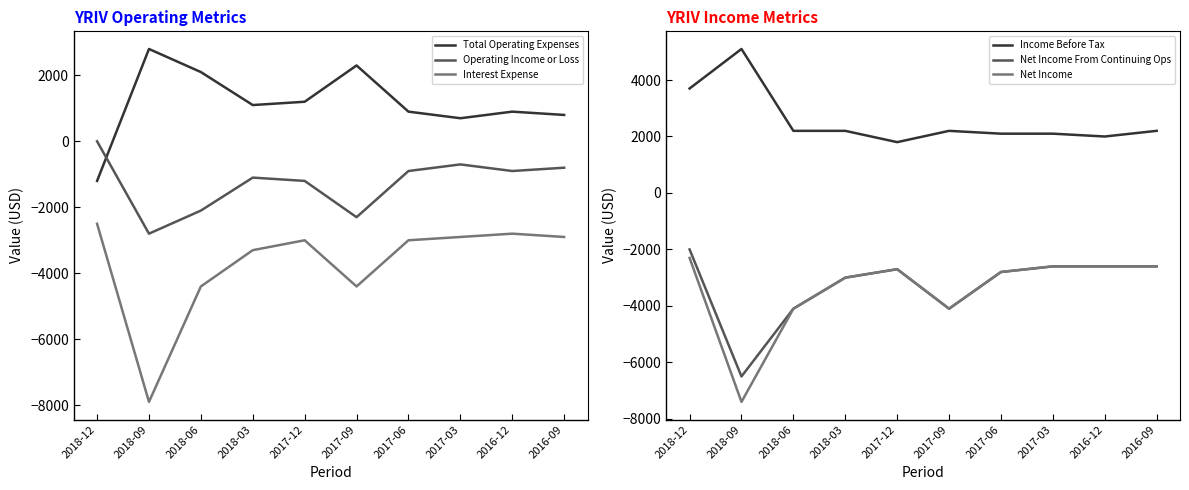

How many values in Total Operating Expenses are above zero?

9